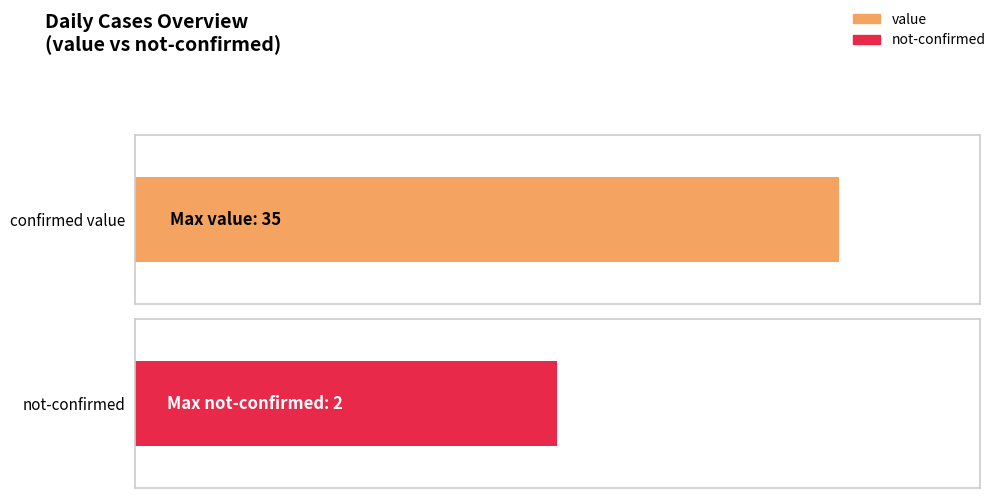

The value at 2020-03-03 is 2. True or false?

True